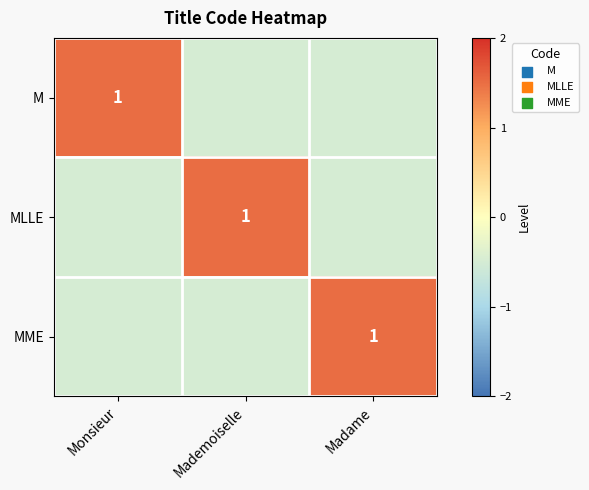

The MME series shows 1.0 at Madame. True or false?

True